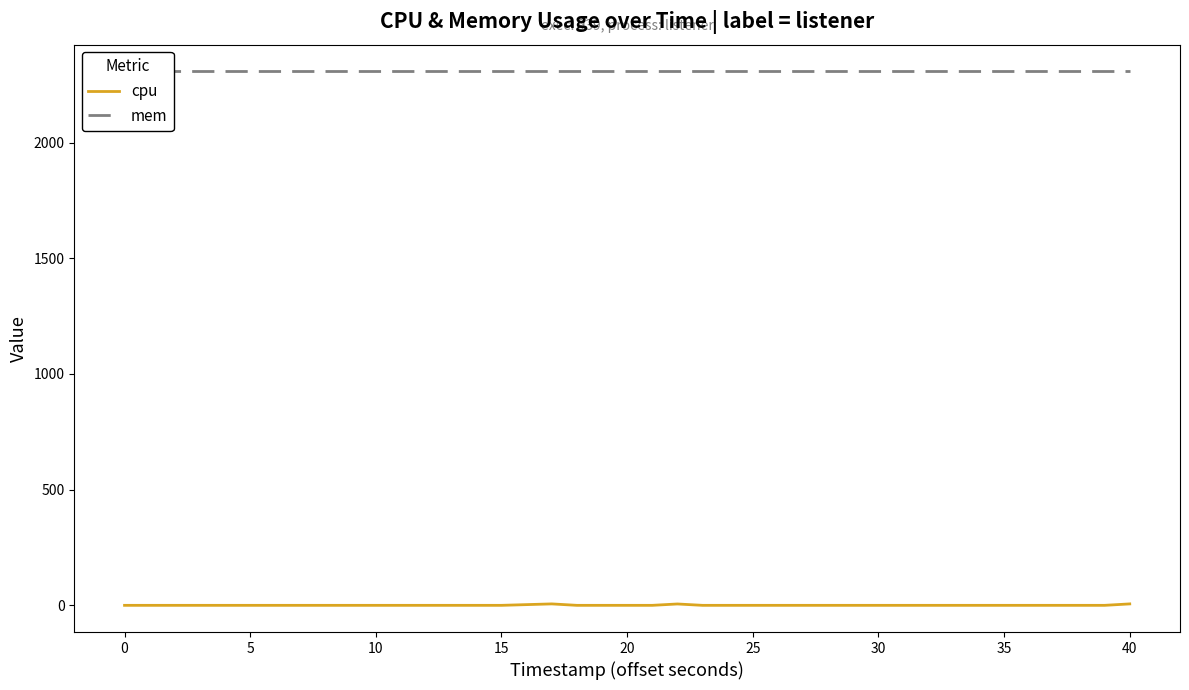

True or false: mem and cpu intersect in this chart.

False